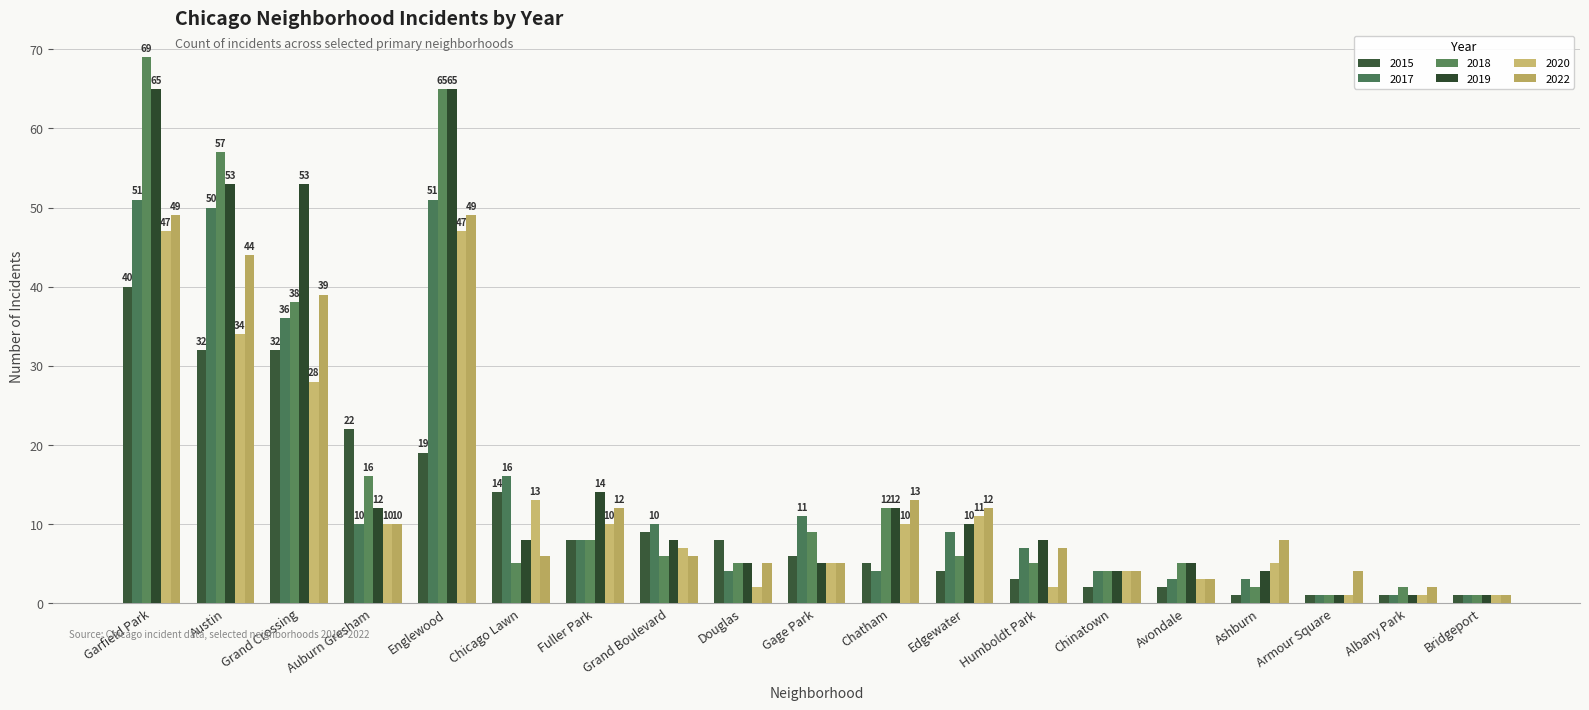

What is the label of the 12th bar from the right?

Grand Boulevard